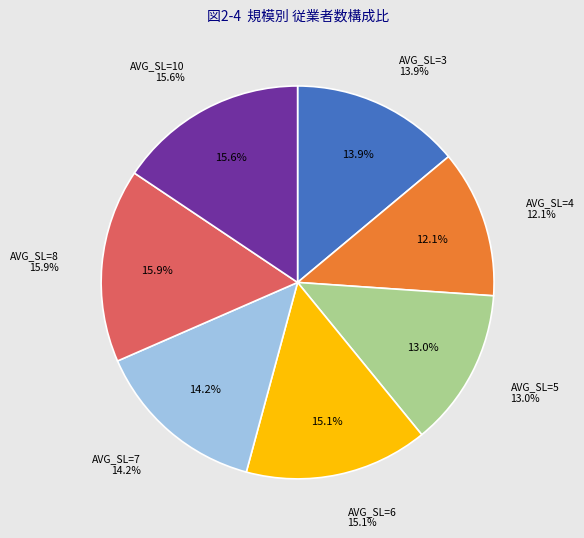

Count the number of slices in the pie.

7